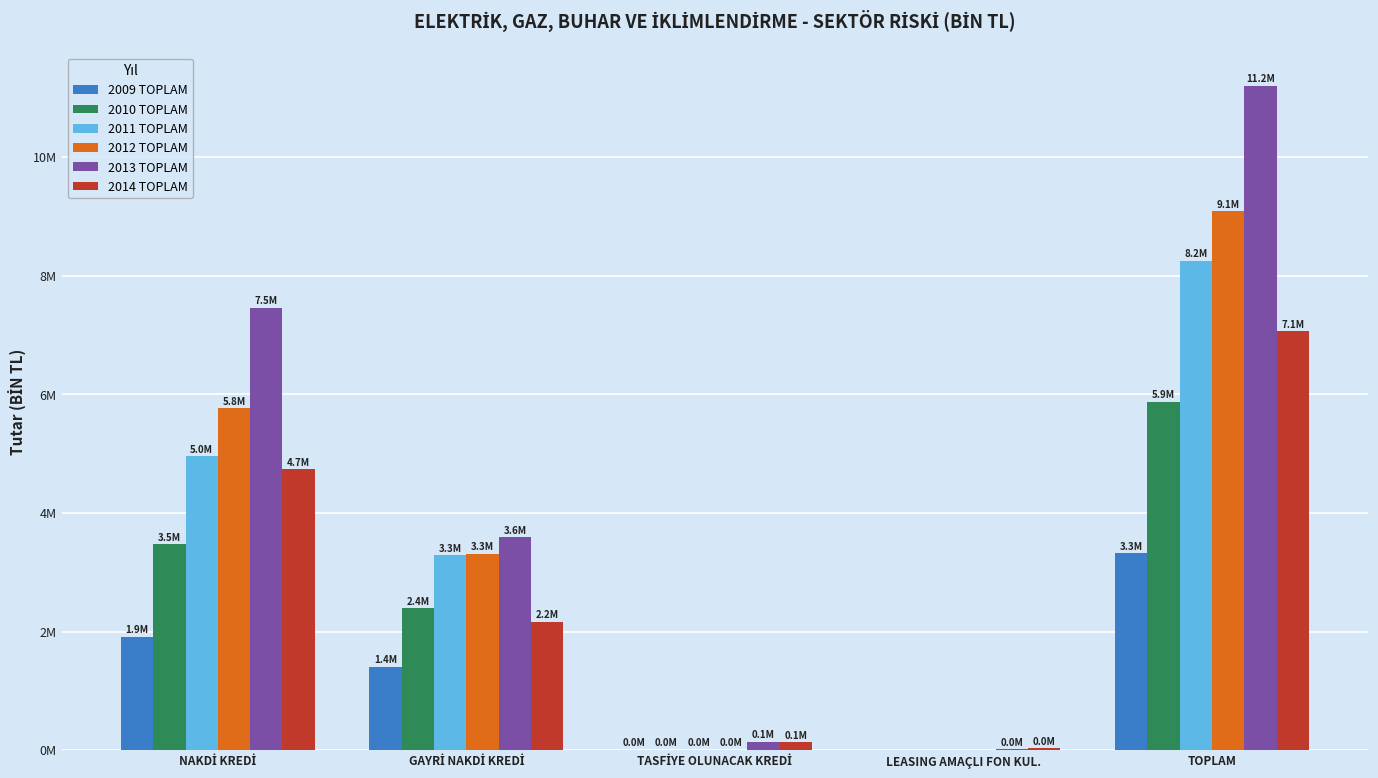

What is the difference between the highest and lowest values at TOPLAM?

7876949.7